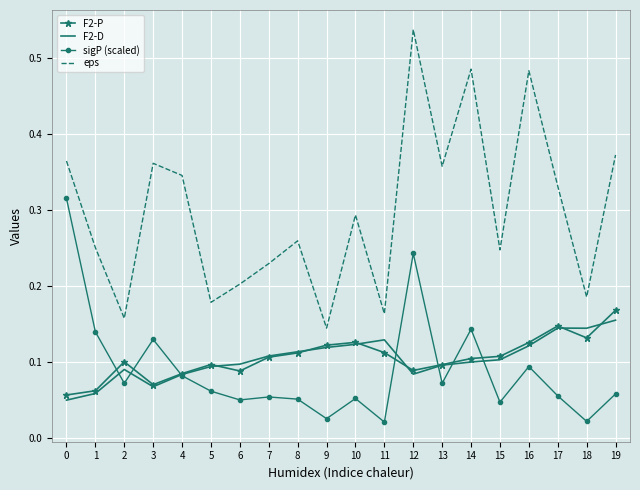

Which series changed the most between 0 and 3?

sigP (scaled)